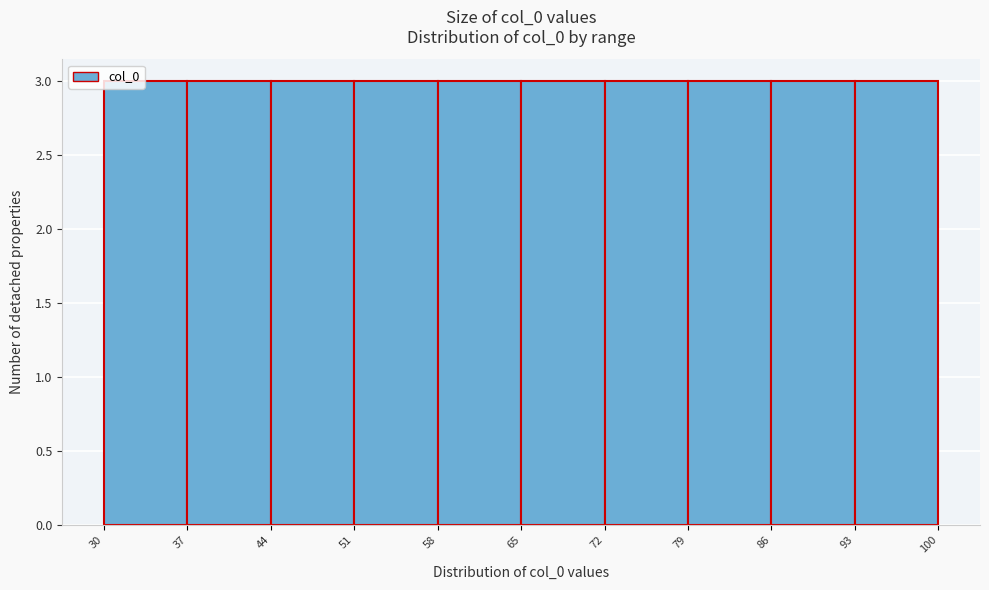

What is the height of the bar covering 37 to 44 on the x-axis? The values are not printed on the chart, so give them approximately, as read against the axis.

3